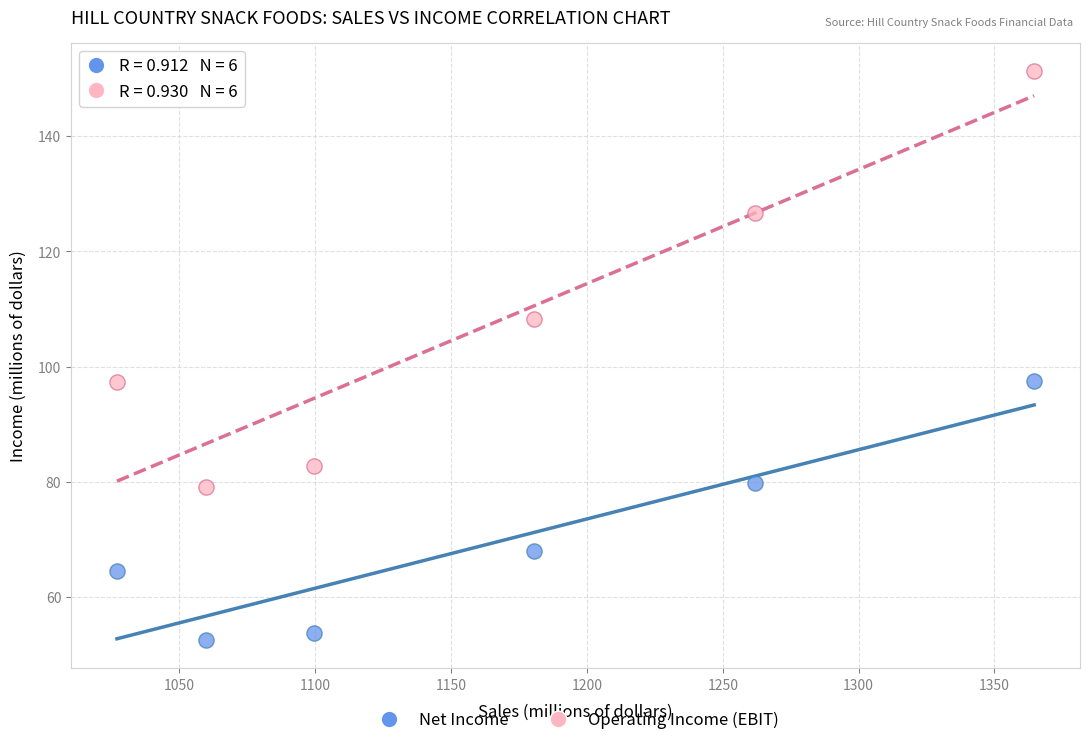

What are all the series names shown in the legend?

Net Income, Operating Income (EBIT)